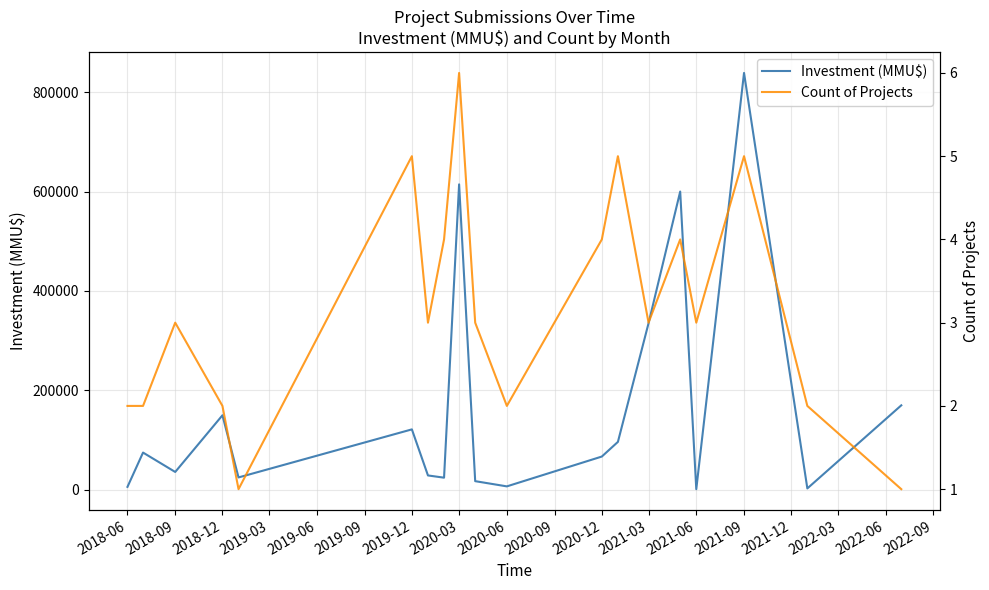

Where is Investment (MMU$) nearest to the value 420000?

2021-03